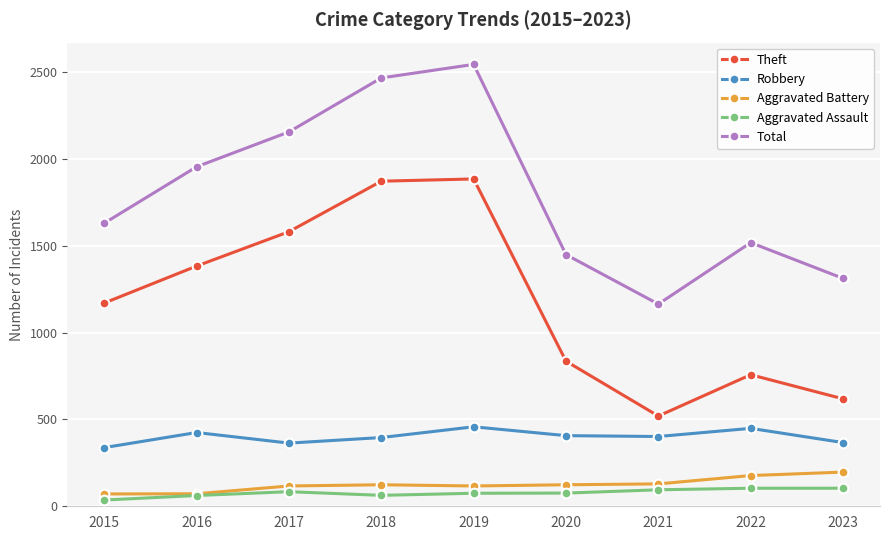

The value of Total at 2017 is 2845. True or false?

False